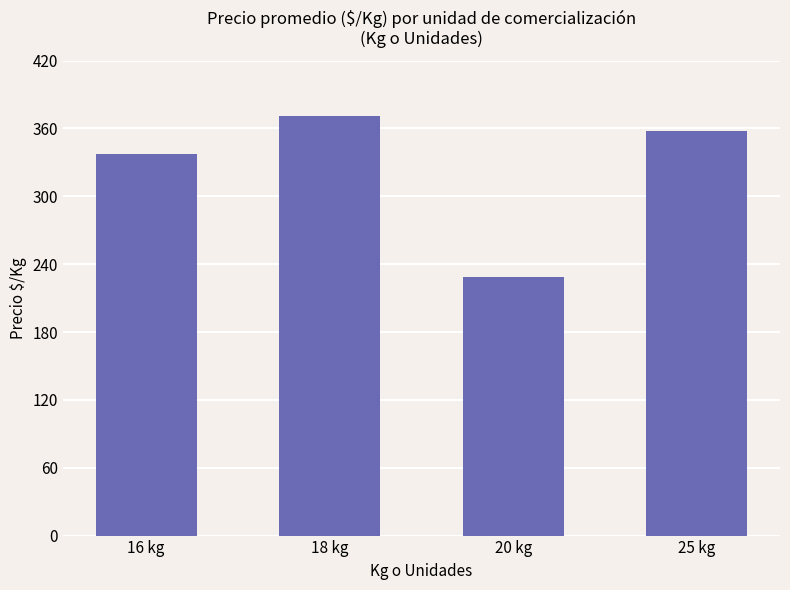

What is the value of the 3rd bar from the left?

229